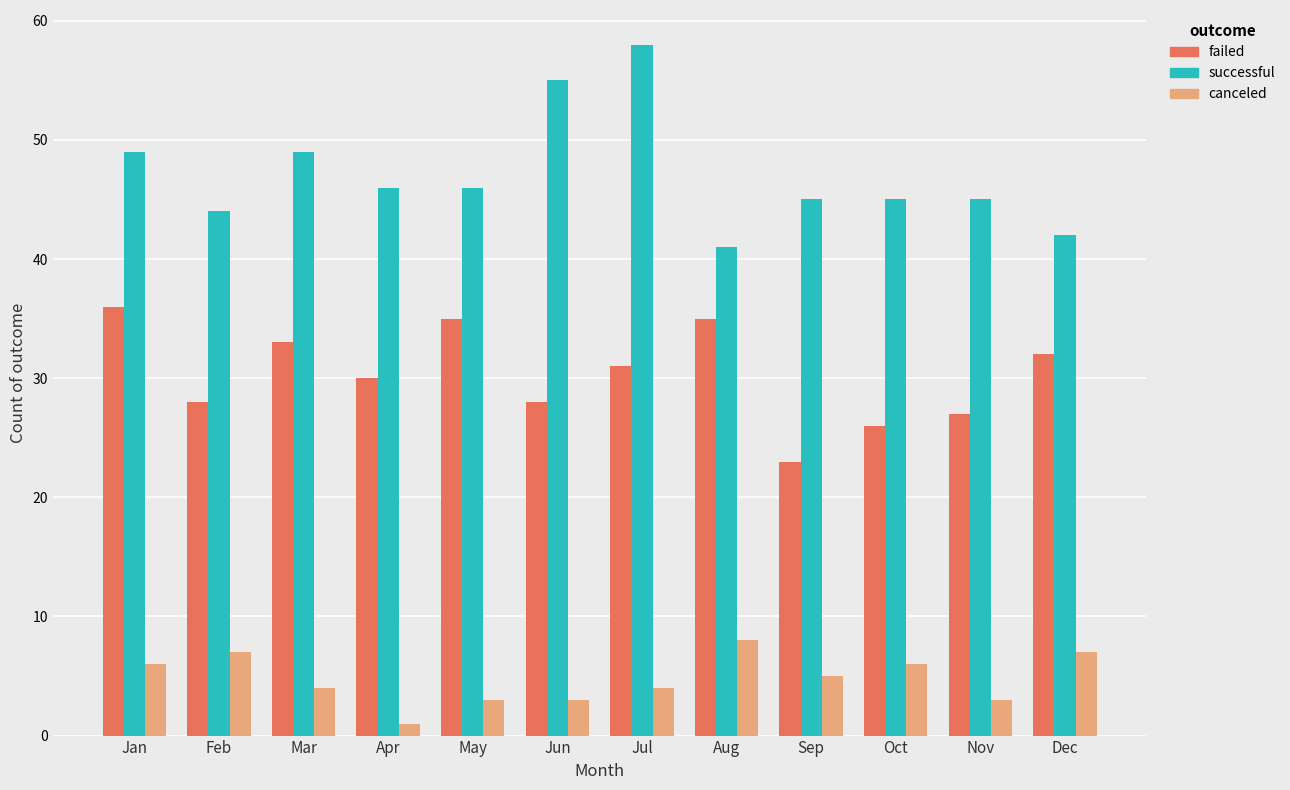

Reading left to right, extract all data points from this chart.

failed: 36	28	33	30	35	28	31	35	23	26	27	32
successful: 49	44	49	46	46	55	58	41	45	45	45	42
canceled: 6	7	4	1	3	3	4	8	5	6	3	7